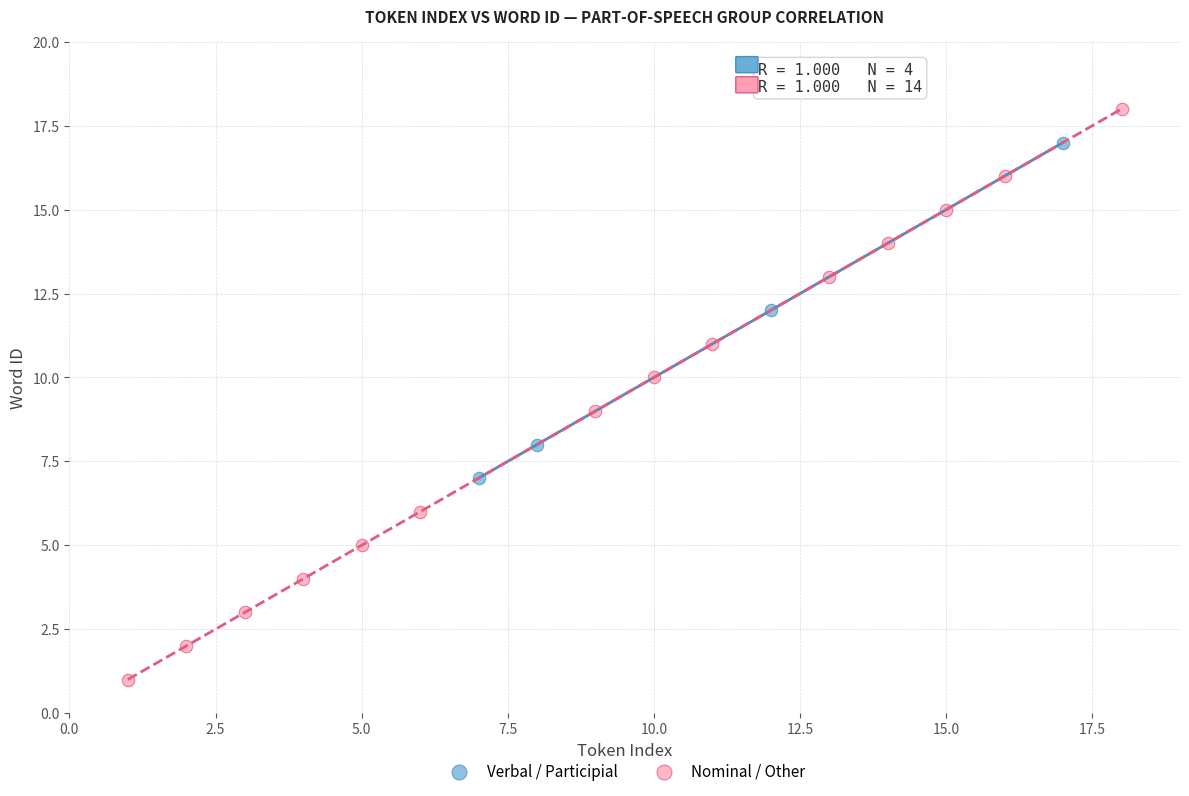

Which series reaches the maximum Y coordinate?

Nominal / Other